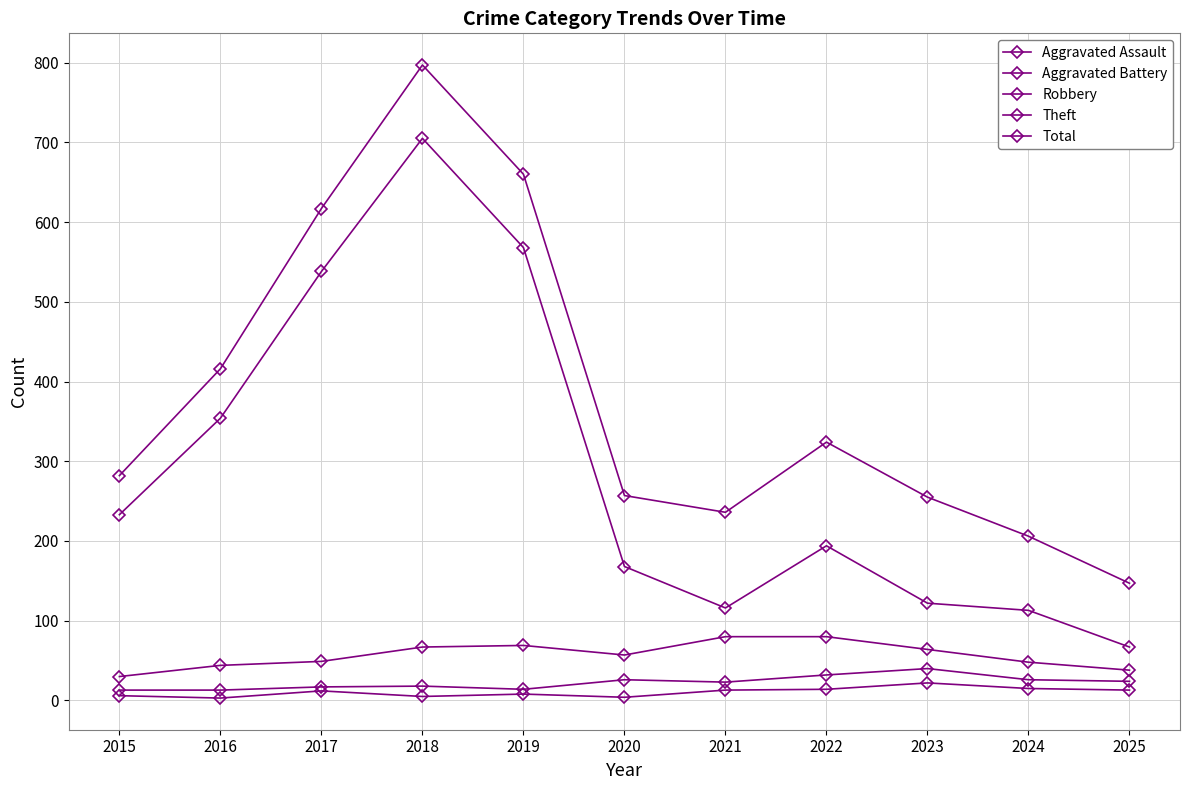

What is the sum of the Theft values at 2021 and 2025?

183